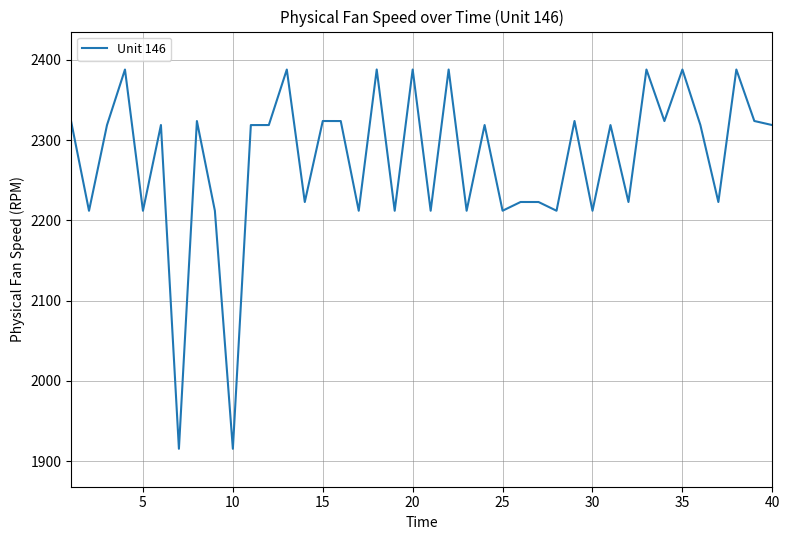

What is the difference between the maximum and minimum values?

472.7